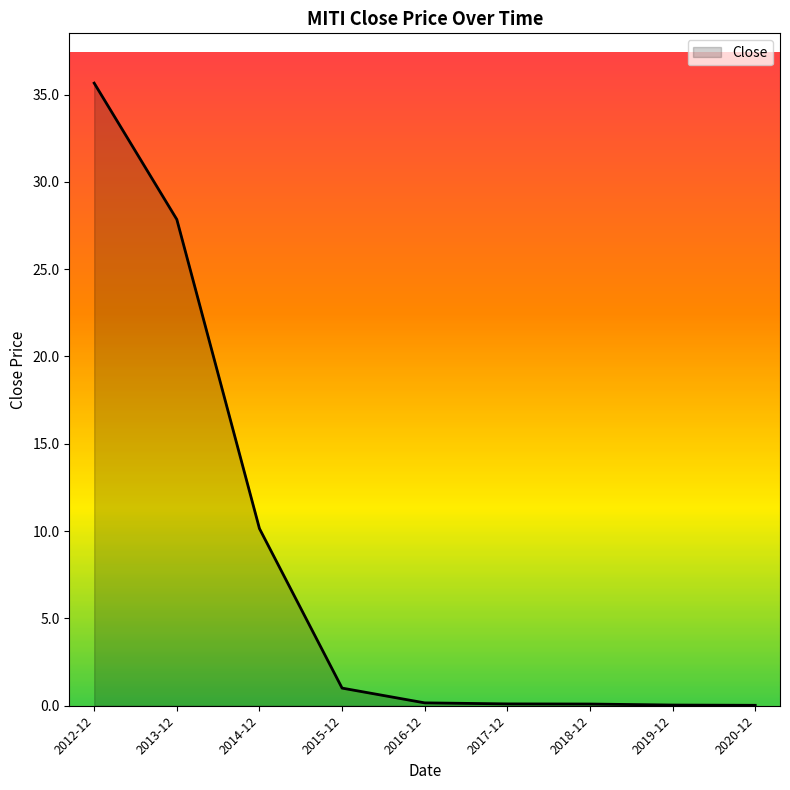

What position from the left is 2018-12?

7